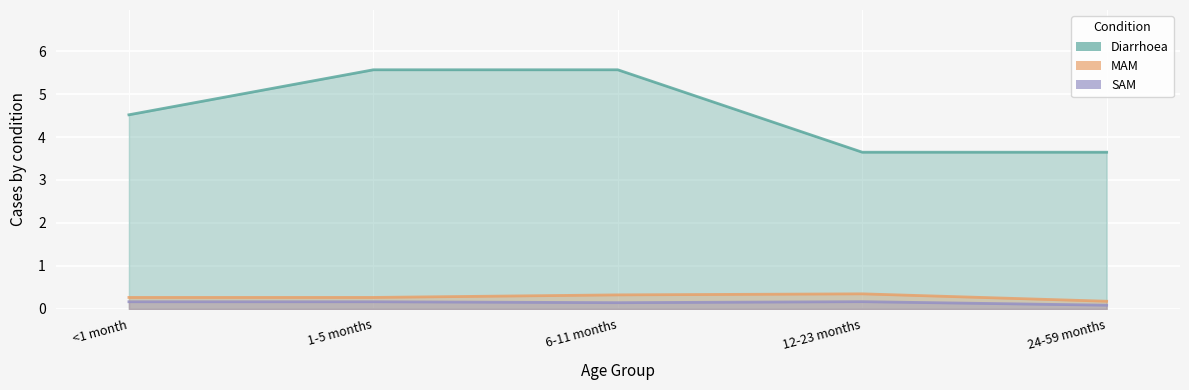

What is the difference between the SAM values at 24-59 months and 1-5 months?

0.1